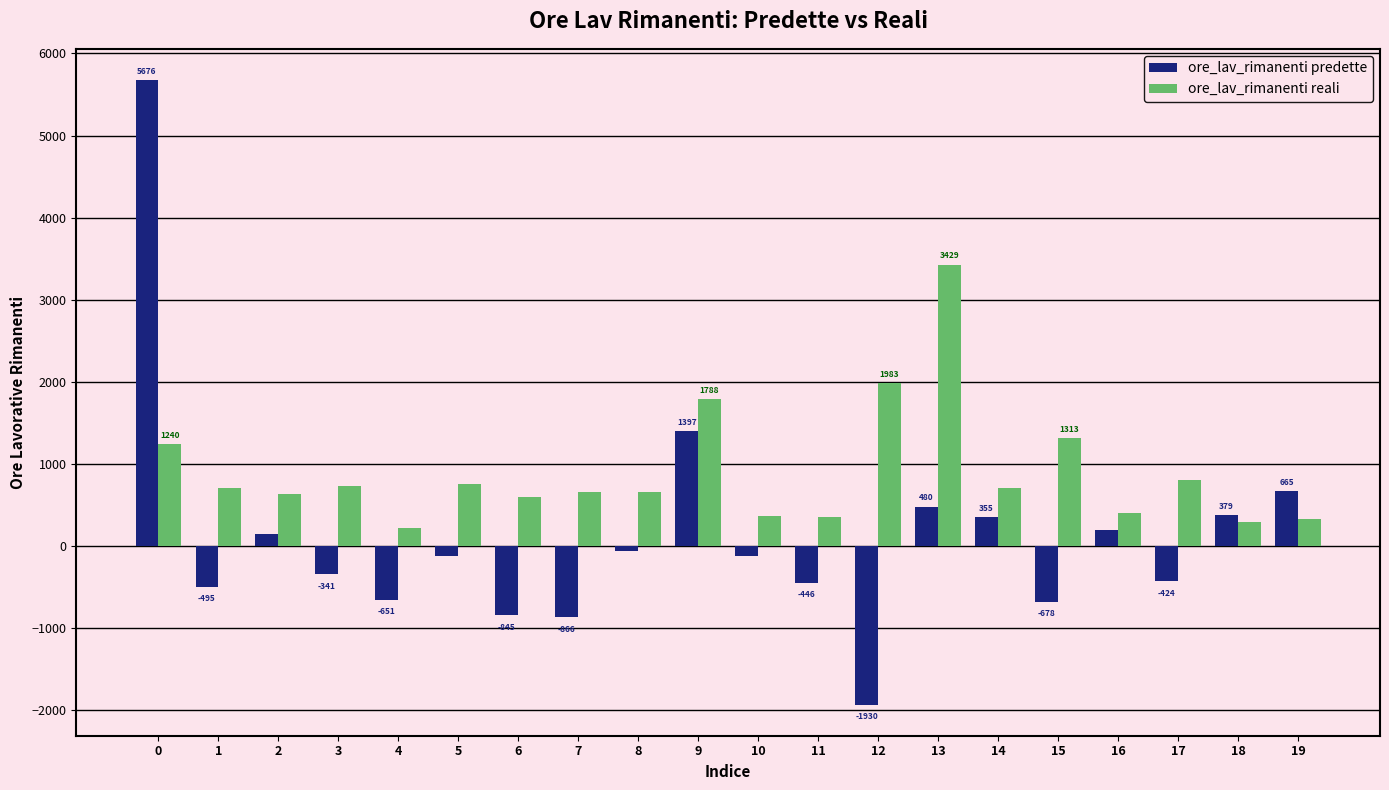

How many data points in ore_lav_rimanenti reali are above 706?

10